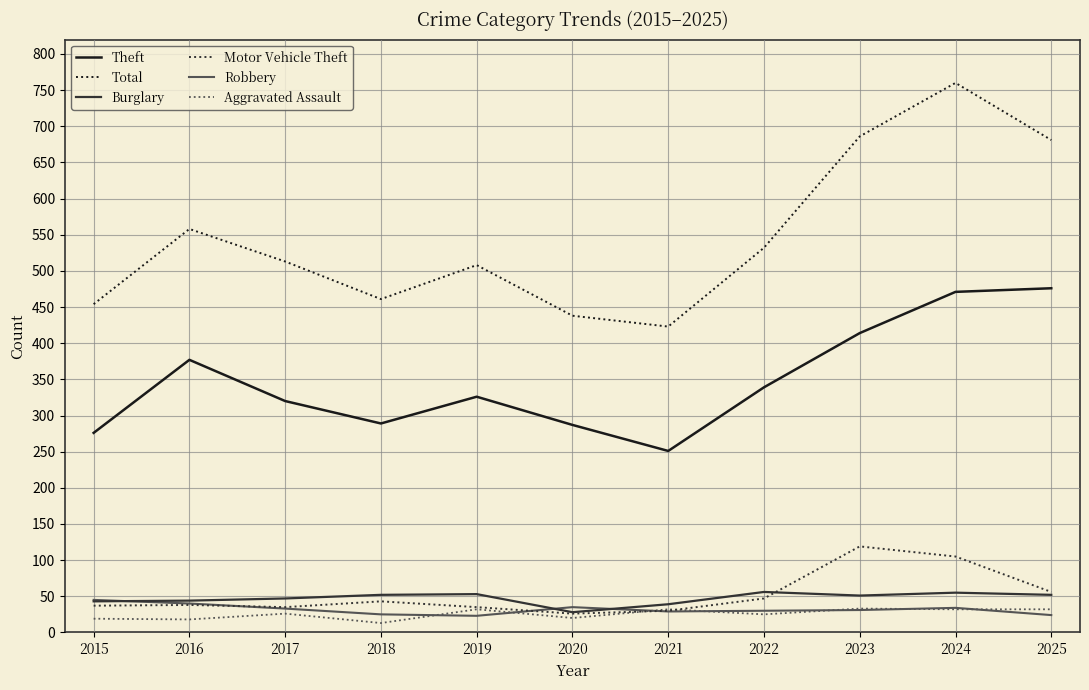

Between 2022 and 2025, which series saw the biggest shift?

Total